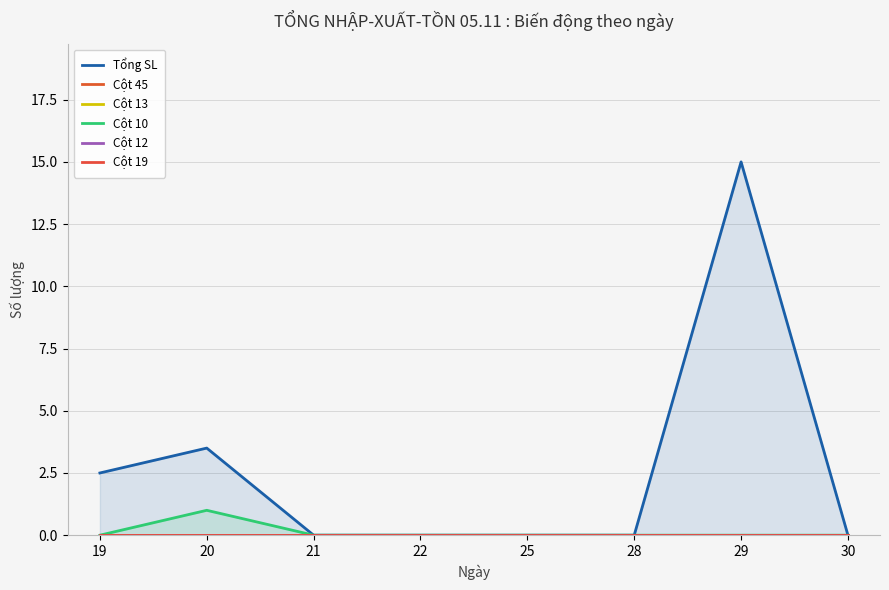

At which label is Cột 12 closest to 0?

19